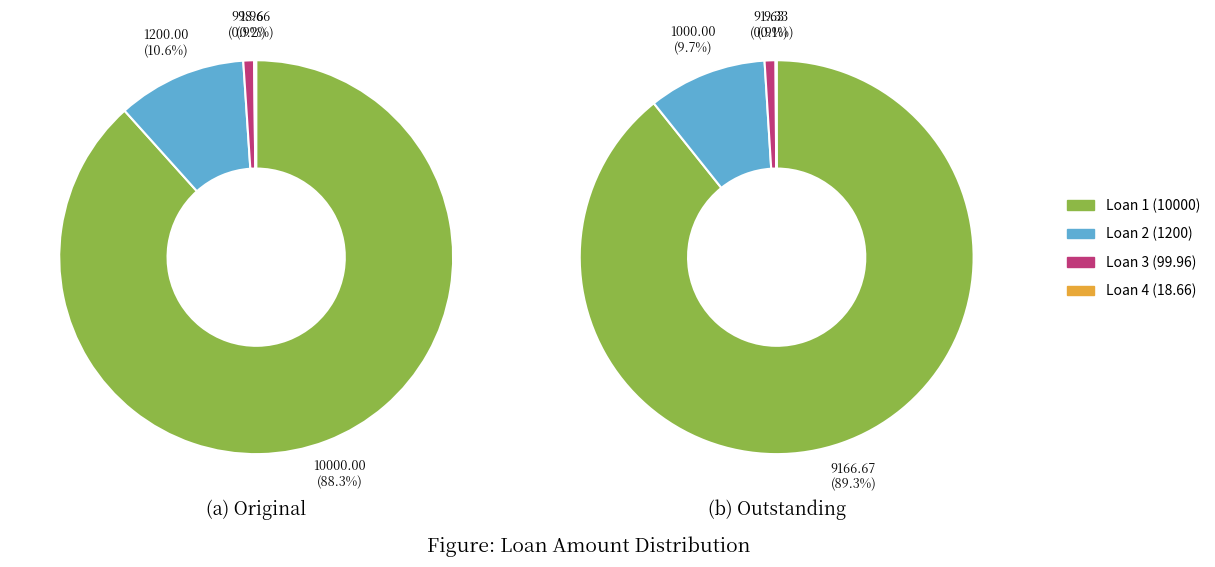

Which slice represents more than half of the pie?

Original=10000